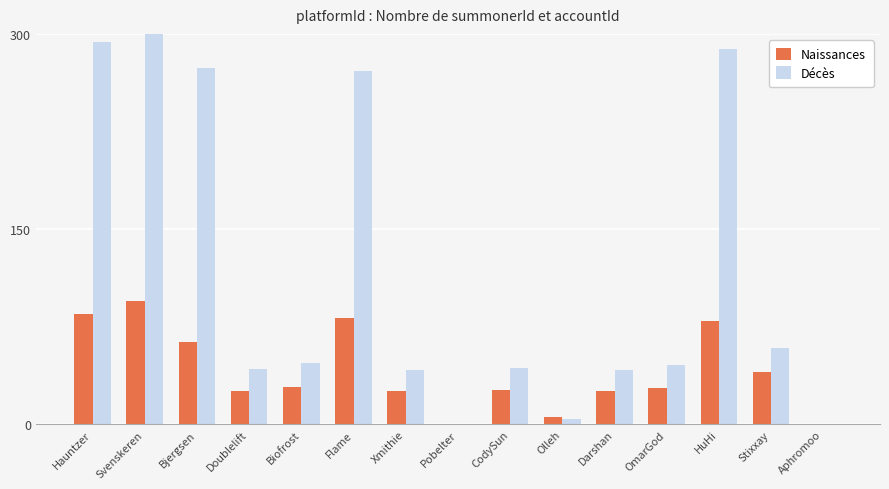

What is the maximum value shown in the chart?

300.0